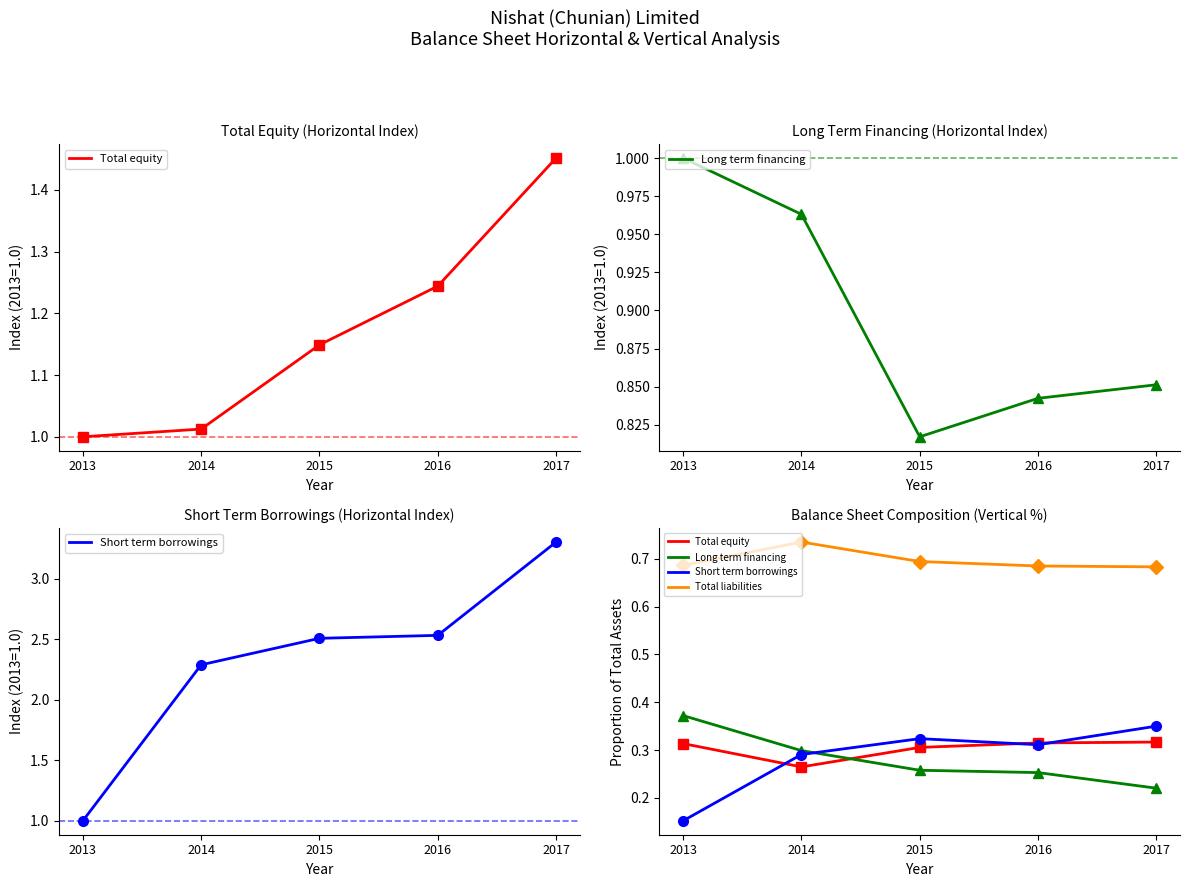

Which has a higher value, 2016 or 2015?

2016